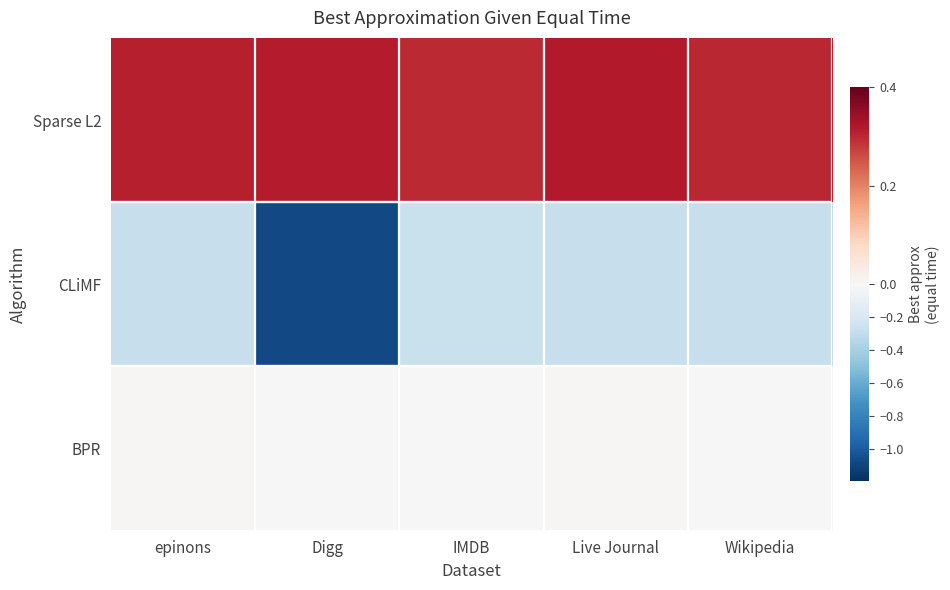

At which category does the chart reach its minimum across all series?

Digg